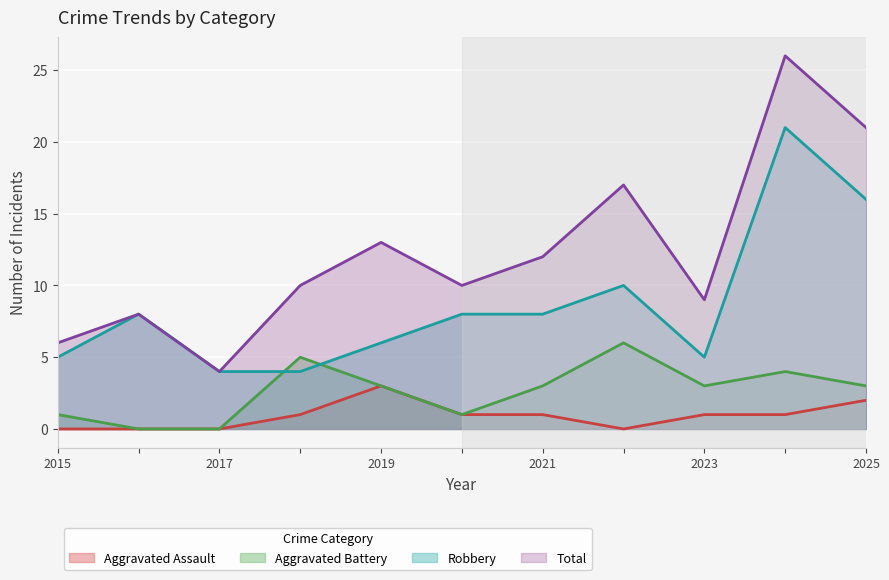

The Robbery series shows 8 at 2020. True or false?

True